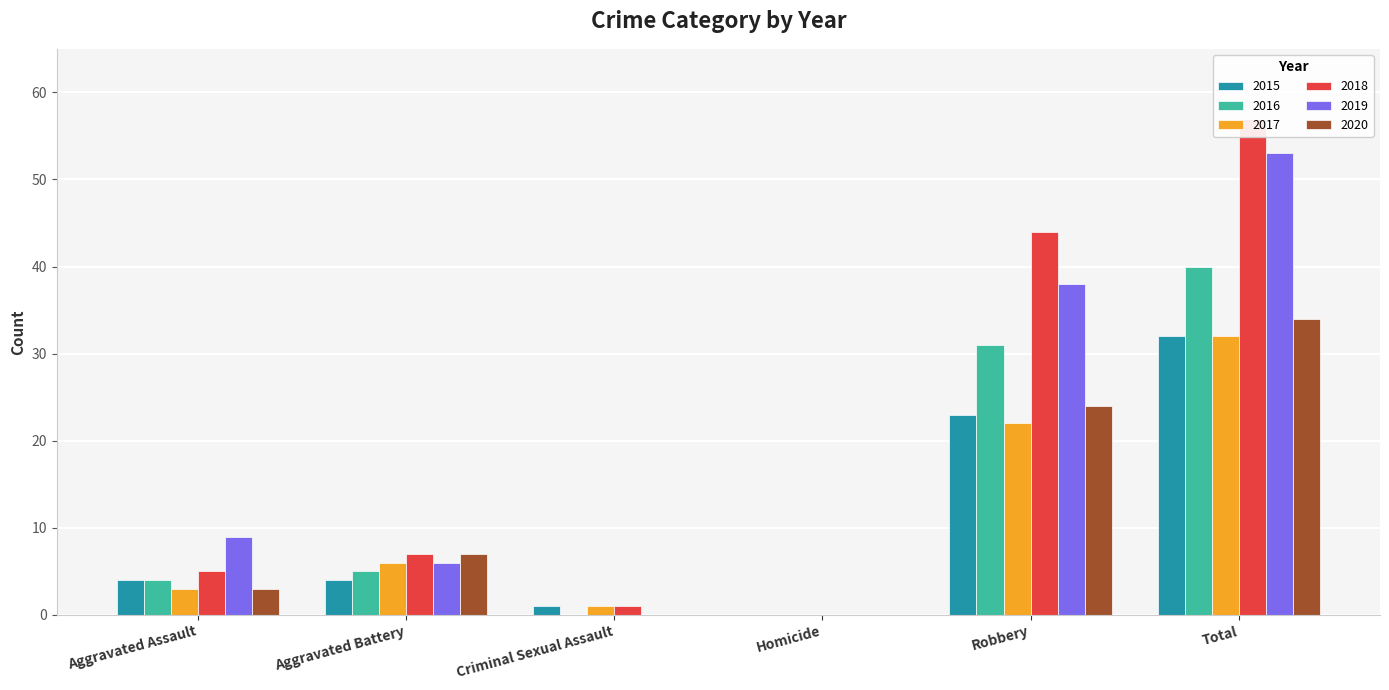

What is the greatest value displayed?

57